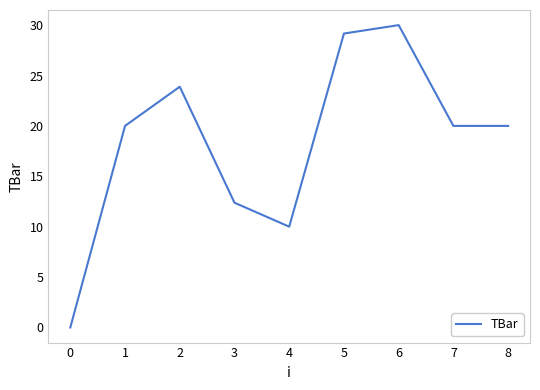

What is the greatest value displayed?

30.0